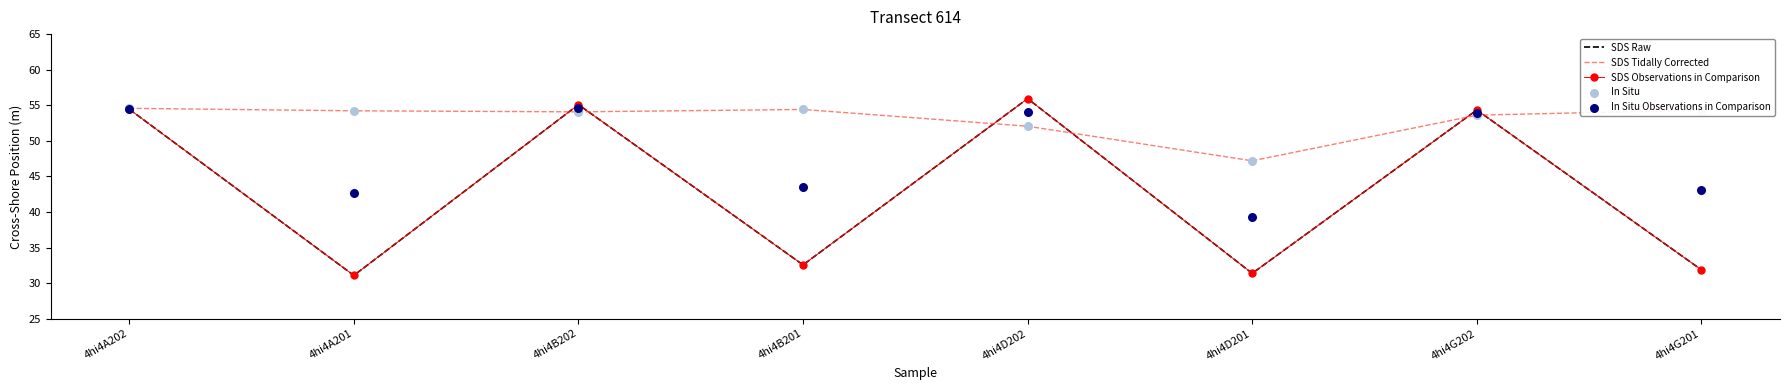

Which series has the largest Y range (max minus min)?

SDS Raw